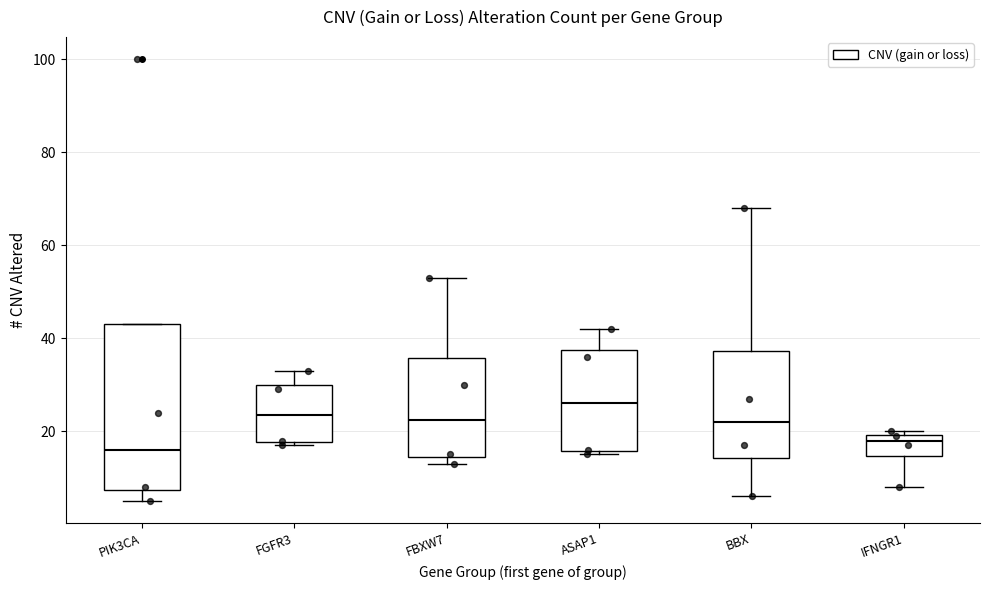

Which box has the highest median line?

ASAP1